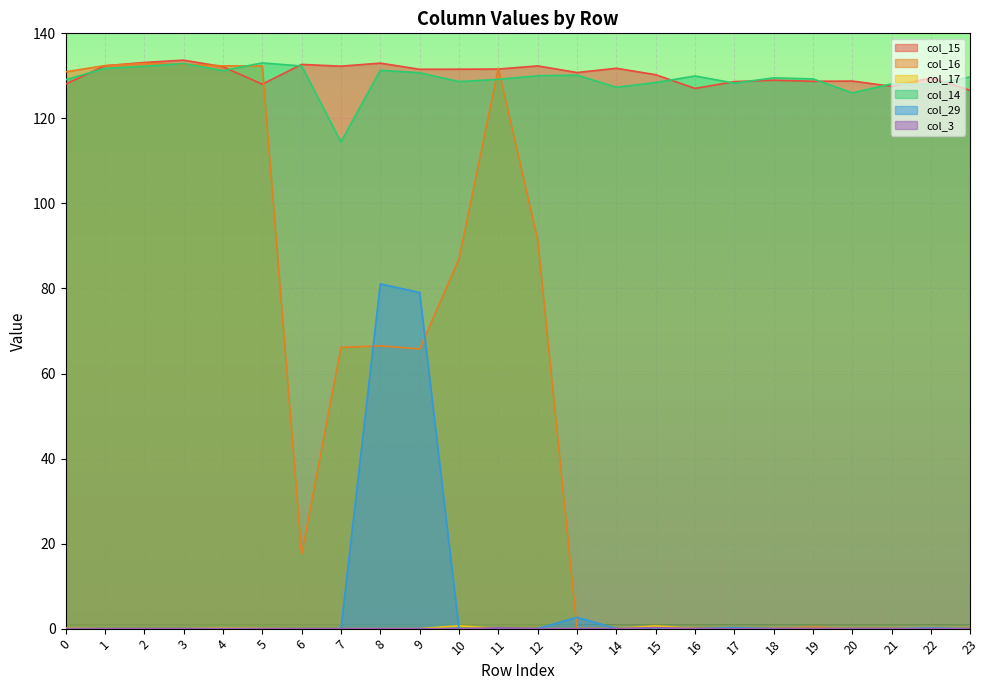

Which series has the widest spread of values?

col_16